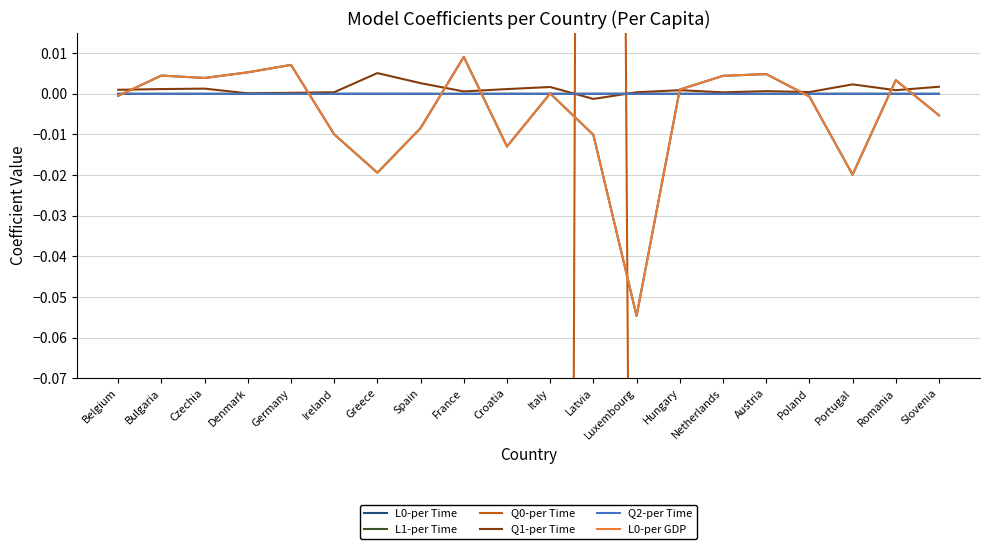

Reading right to left, extract all data points from this chart.

L0-per Time: Slovenia=-0.0	Romania=0.0	Portugal=-0.0	Poland=-0.0	Austria=0.0	Netherlands=0.0	Hungary=0.0	Luxembourg=-0.1	Latvia=-0.0	Italy=0.0	Croatia=-0.0	France=0.0	Spain=-0.0	Greece=-0.0	Ireland=-0.0	Germany=0.0	Denmark=0.0	Czechia=0.0	Bulgaria=0.0	Belgium=-0.0
L1-per Time: Slovenia=0.0	Romania=-0.0	Portugal=0.0	Poland=0.0	Austria=-0.0	Netherlands=-0.0	Hungary=-0.0	Luxembourg=0.0	Latvia=0.0	Italy=0.0	Croatia=0.0	France=-0.0	Spain=0.0	Greece=0.0	Ireland=0.0	Germany=-0.0	Denmark=-0.0	Czechia=-0.0	Bulgaria=-0.0	Belgium=0.0
Q0-per Time: Slovenia=-1.7	Romania=-0.9	Portugal=-2.3	Poland=-0.4	Austria=-0.7	Netherlands=-0.4	Hungary=-0.9	Luxembourg=-0.4	Latvia=1.3	Italy=-1.7	Croatia=-1.2	France=-0.6	Spain=-2.6	Greece=-5.1	Ireland=-0.4	Germany=-0.2	Denmark=-0.1	Czechia=-1.3	Bulgaria=-1.2	Belgium=-1.0
Q1-per Time: Slovenia=0.0	Romania=0.0	Portugal=0.0	Poland=0.0	Austria=0.0	Netherlands=0.0	Hungary=0.0	Luxembourg=0.0	Latvia=-0.0	Italy=0.0	Croatia=0.0	France=0.0	Spain=0.0	Greece=0.0	Ireland=0.0	Germany=0.0	Denmark=0.0	Czechia=0.0	Bulgaria=0.0	Belgium=0.0
Q2-per Time: Slovenia=-0.0	Romania=-0.0	Portugal=-0.0	Poland=-0.0	Austria=-0.0	Netherlands=-0.0	Hungary=-0.0	Luxembourg=-0.0	Latvia=0.0	Italy=-0.0	Croatia=-0.0	France=-0.0	Spain=-0.0	Greece=-0.0	Ireland=-0.0	Germany=-0.0	Denmark=-0.0	Czechia=-0.0	Bulgaria=-0.0	Belgium=-0.0
L0-per GDP: Slovenia=-0.0	Romania=0.0	Portugal=-0.0	Poland=-0.0	Austria=0.0	Netherlands=0.0	Hungary=0.0	Luxembourg=-0.1	Latvia=-0.0	Italy=0.0	Croatia=-0.0	France=0.0	Spain=-0.0	Greece=-0.0	Ireland=-0.0	Germany=0.0	Denmark=0.0	Czechia=0.0	Bulgaria=0.0	Belgium=-0.0